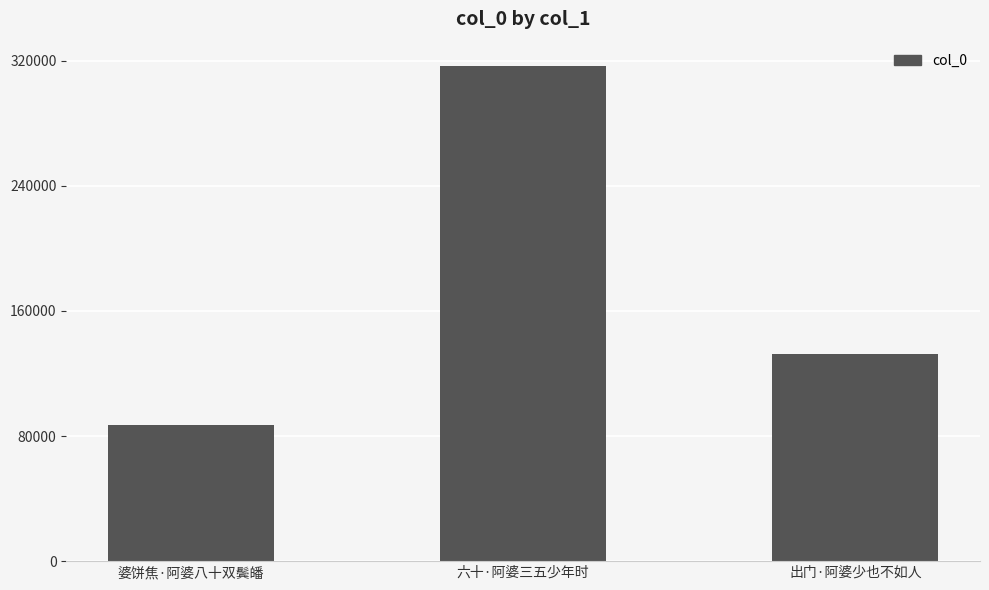

What is the label of the 2nd bar from the right?

六十·阿婆三五少年时